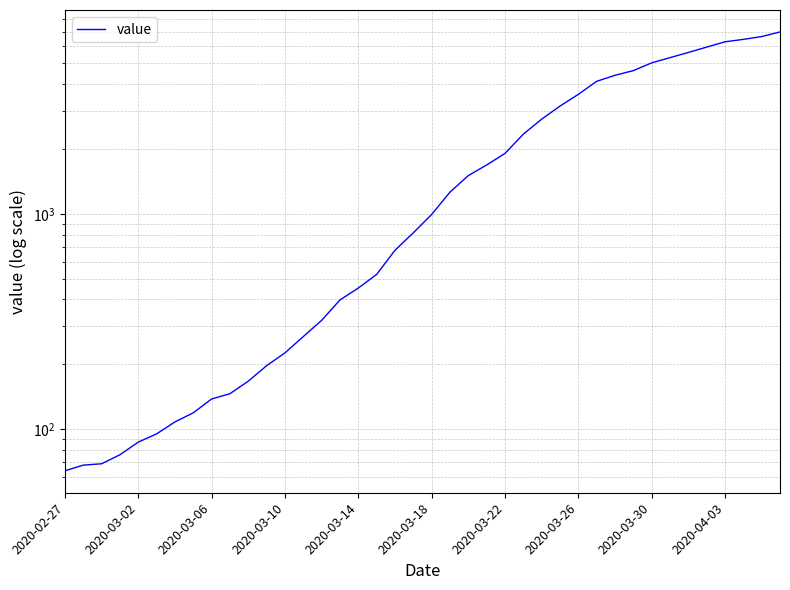

Is it true that the value at 2020-02-27 is 64?

True